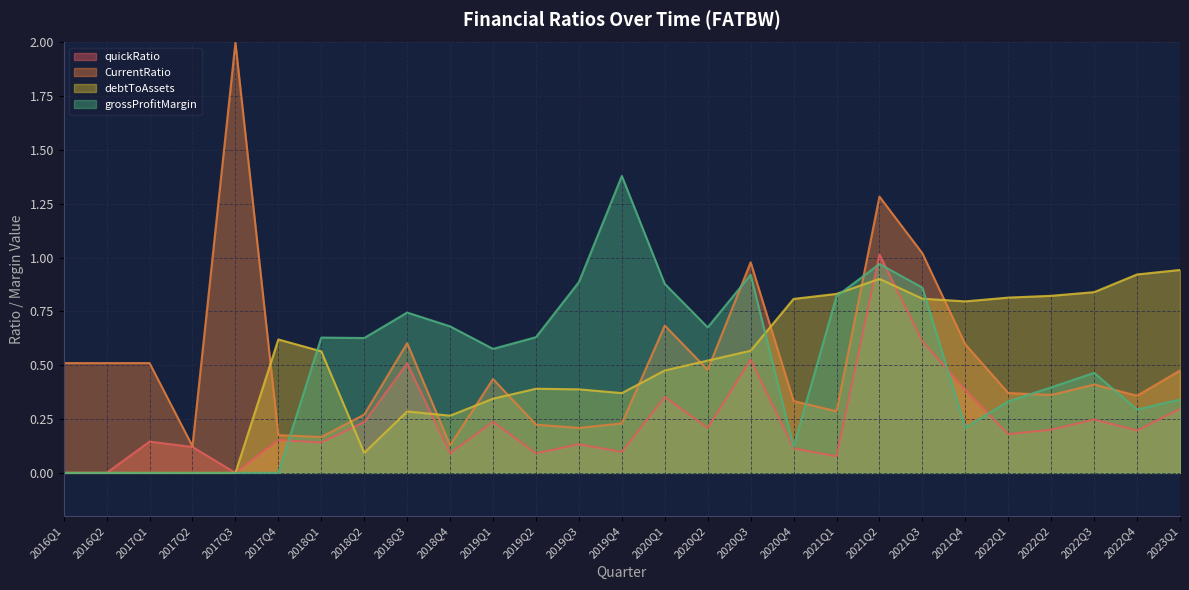

Which series ends up on top after the final intersection of quickRatio and debtToAssets?

debtToAssets